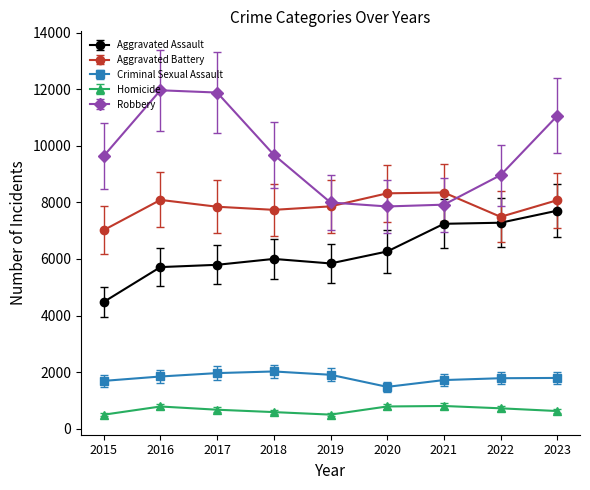

What are all the series names shown in the legend?

Aggravated Assault, Aggravated Battery, Criminal Sexual Assault, Homicide, Robbery